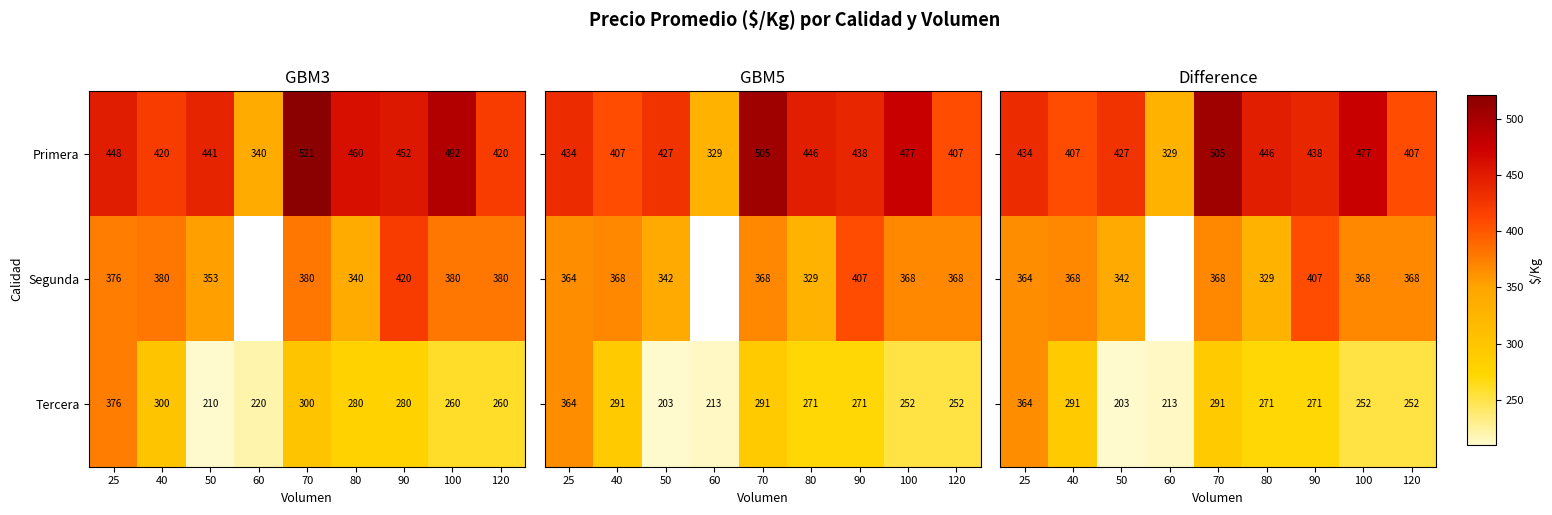

What is the difference between the highest and lowest values at 50?

224.1